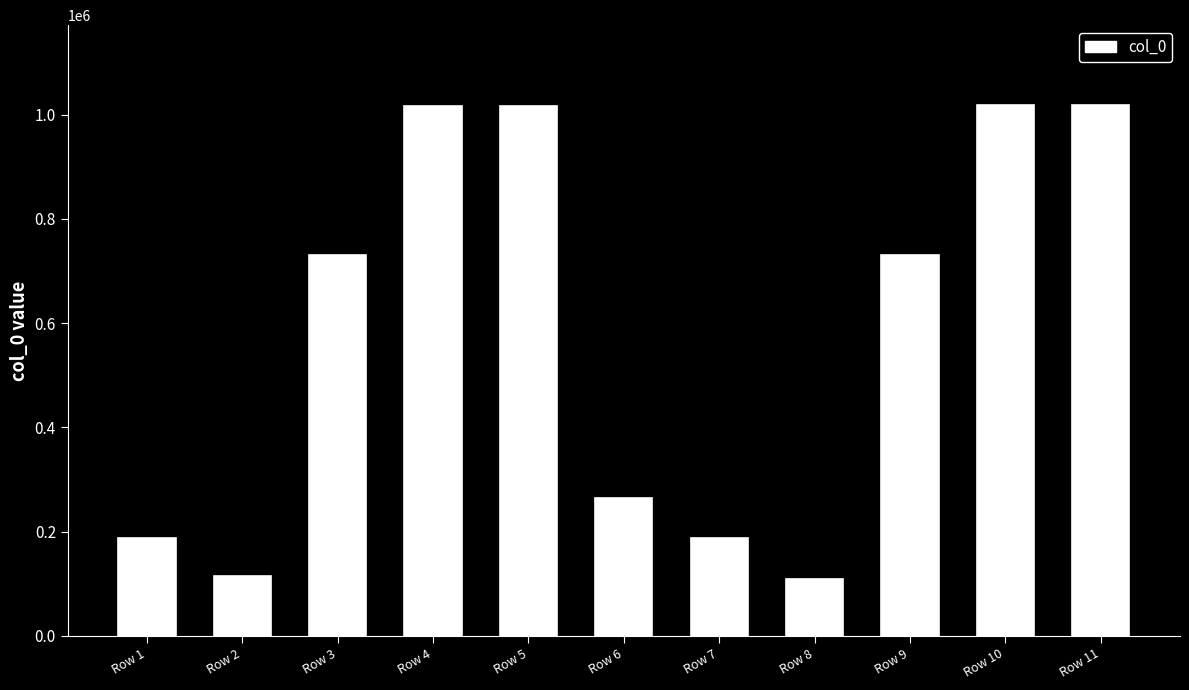

Is it true that the value at Row 10 is 382732?

False